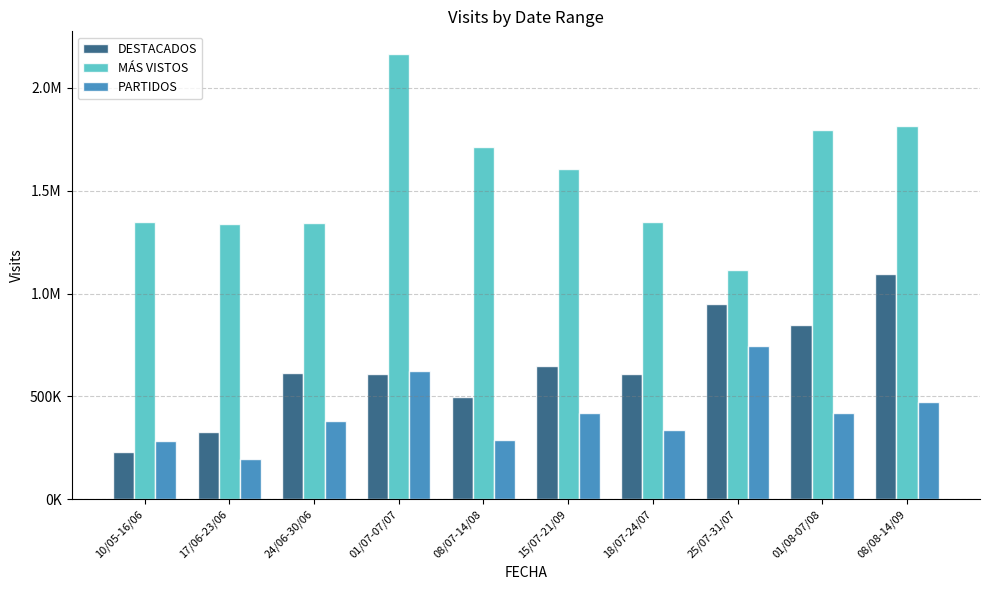

What is the label of the 8th bar from the left?

25/07-31/07